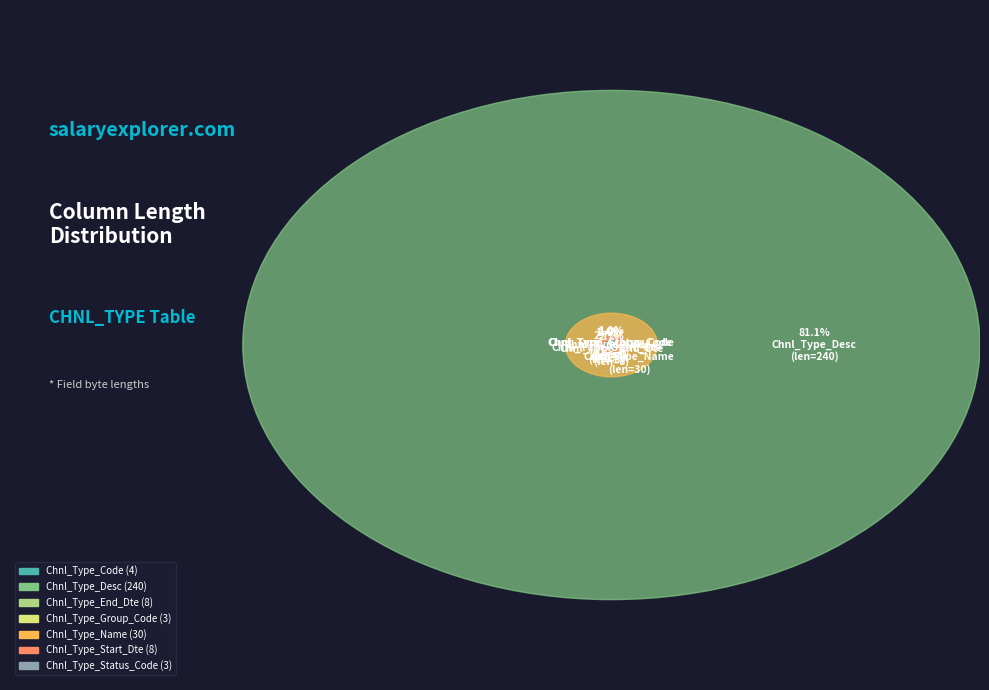

What percentage is the Chnl_Type_Group_Code slice, to the nearest percent?

1%